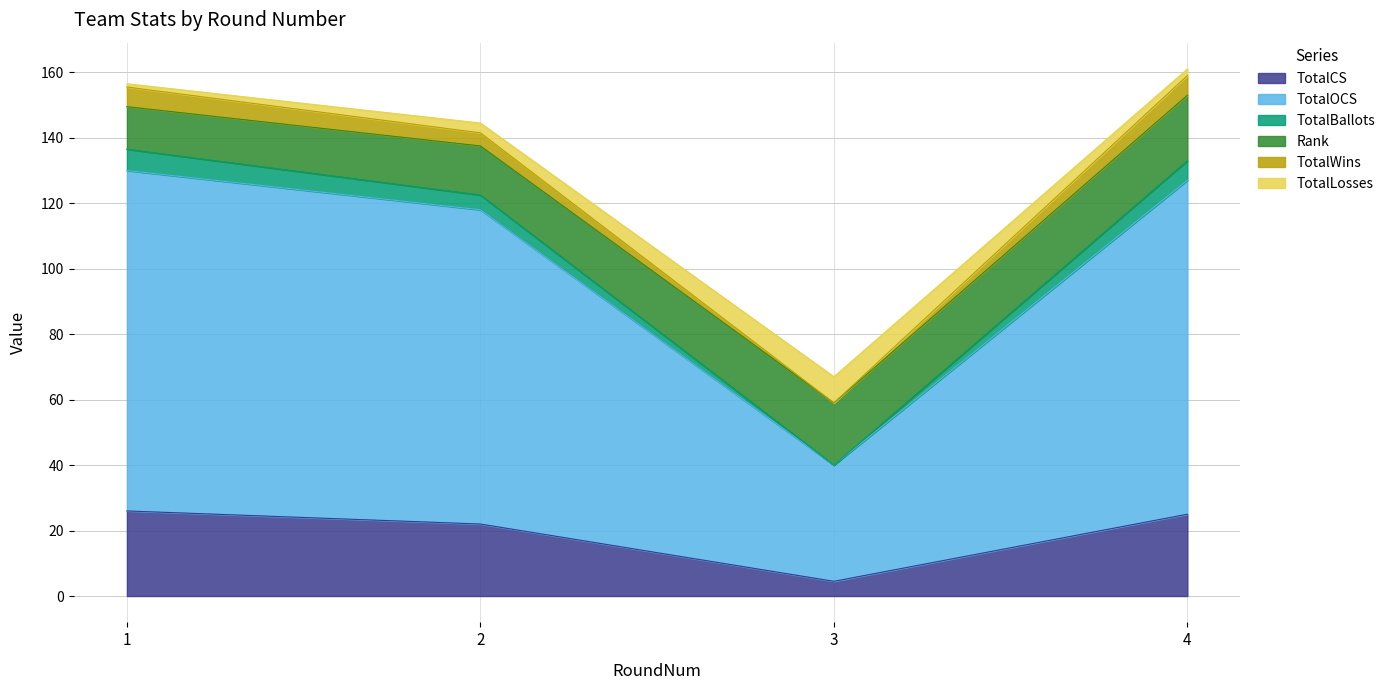

What is the highest value of the TotalCS series?

26.0